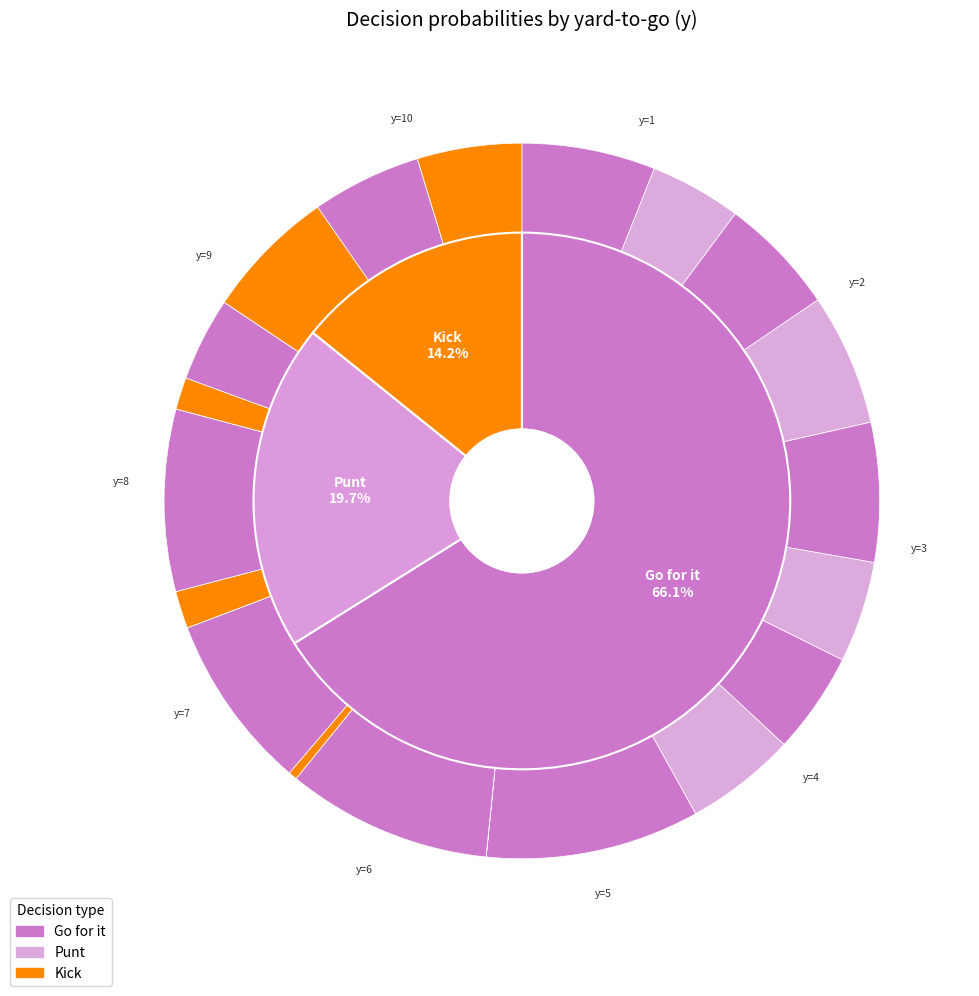

What is the change in value from y=2 to y=3?

+0.1